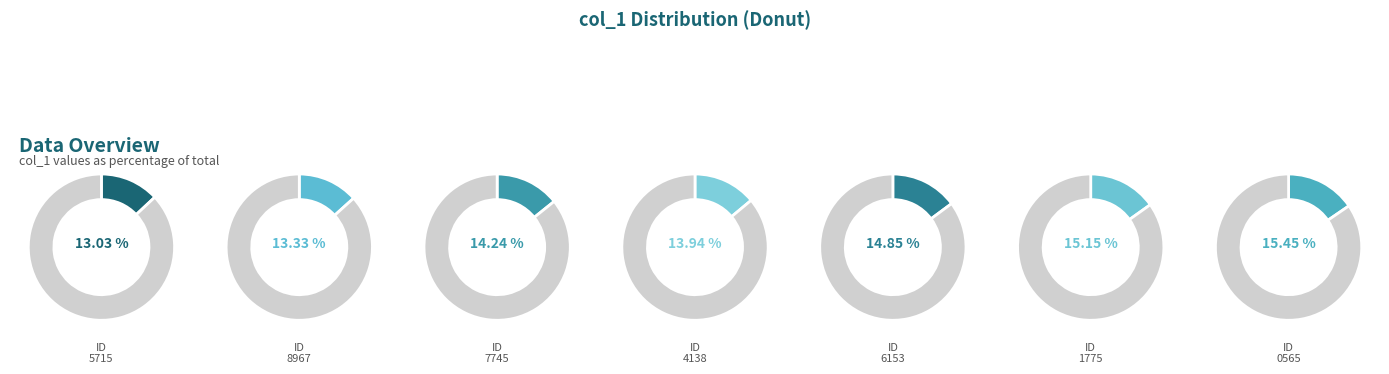

True or false: 1466078973 accounts for 1% of the total.

False